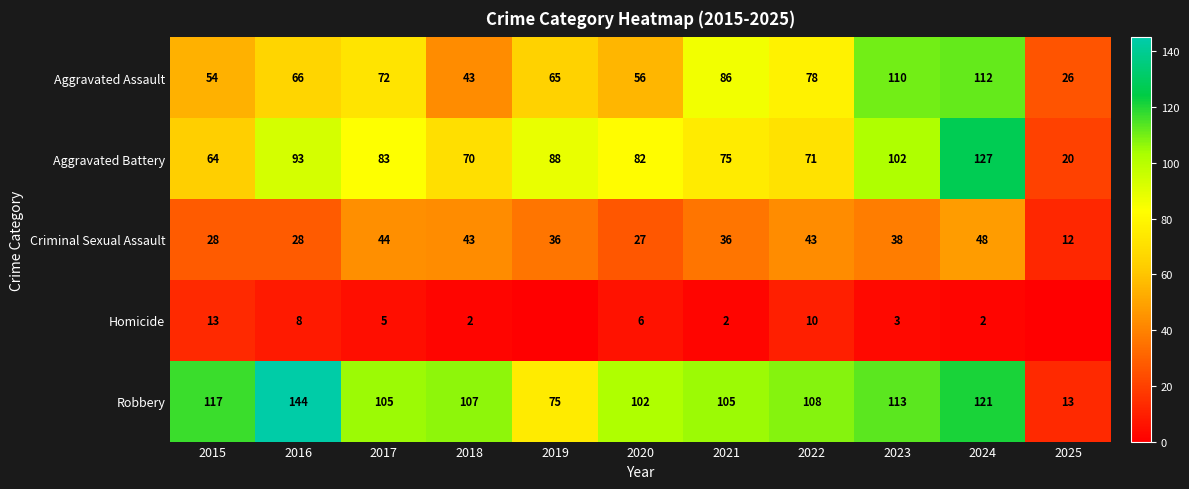

What is the difference between the highest and lowest values at 2024?

125